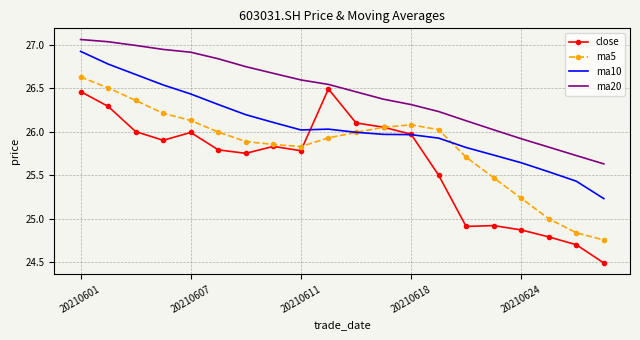

Which series has the largest total across all categories?

ma20